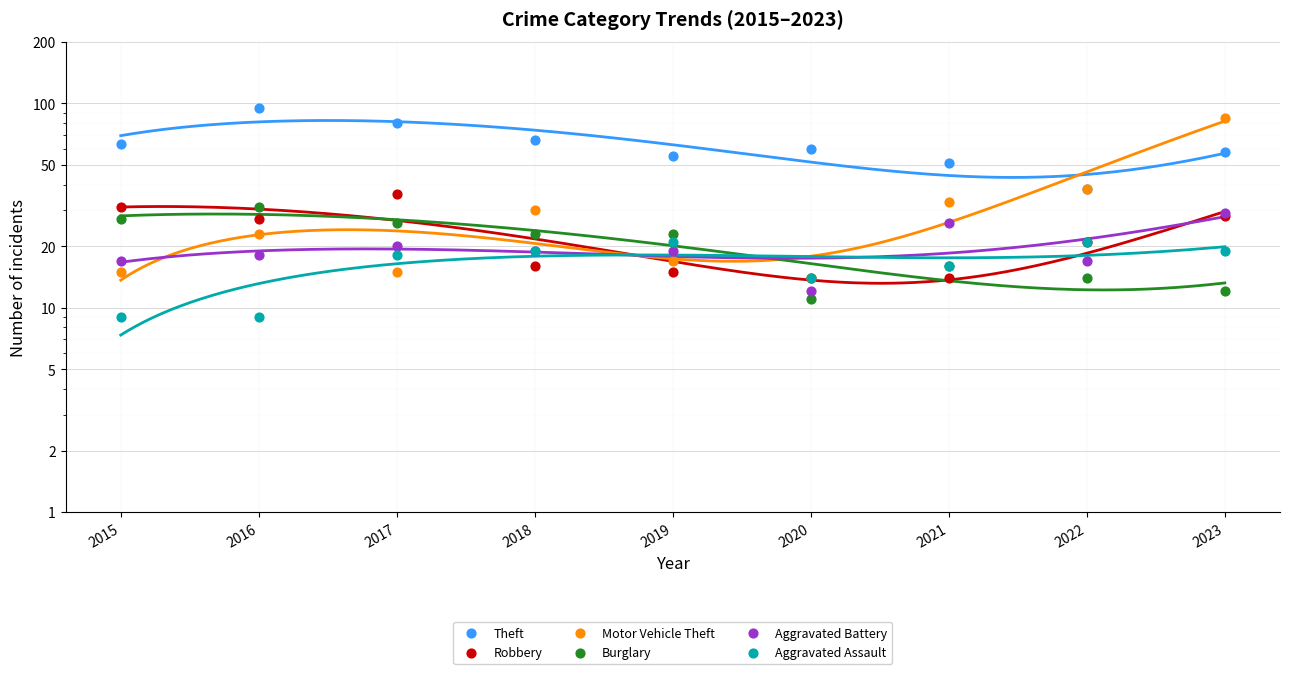

What is the total value across all series at 2020?

125